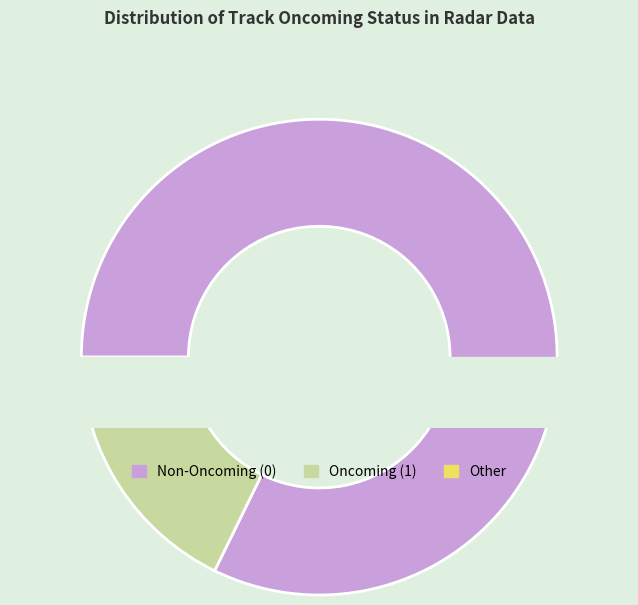

Which has a higher value, track_status_0 or track_status_1?

track_status_0